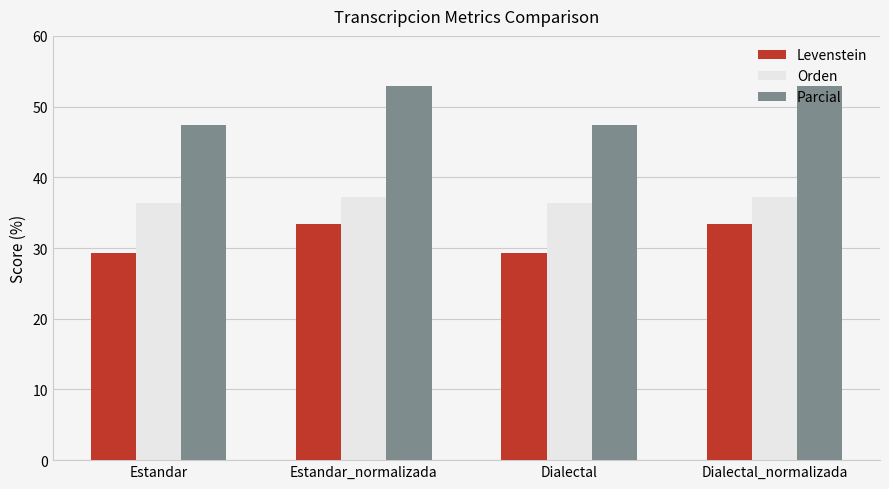

Reading left to right, transcribe all the data shown in this chart.

Levenstein: 29.3	33.3	29.3	33.3
Orden: 36.4	37.2	36.4	37.2
Parcial: 47.4	52.9	47.4	52.9